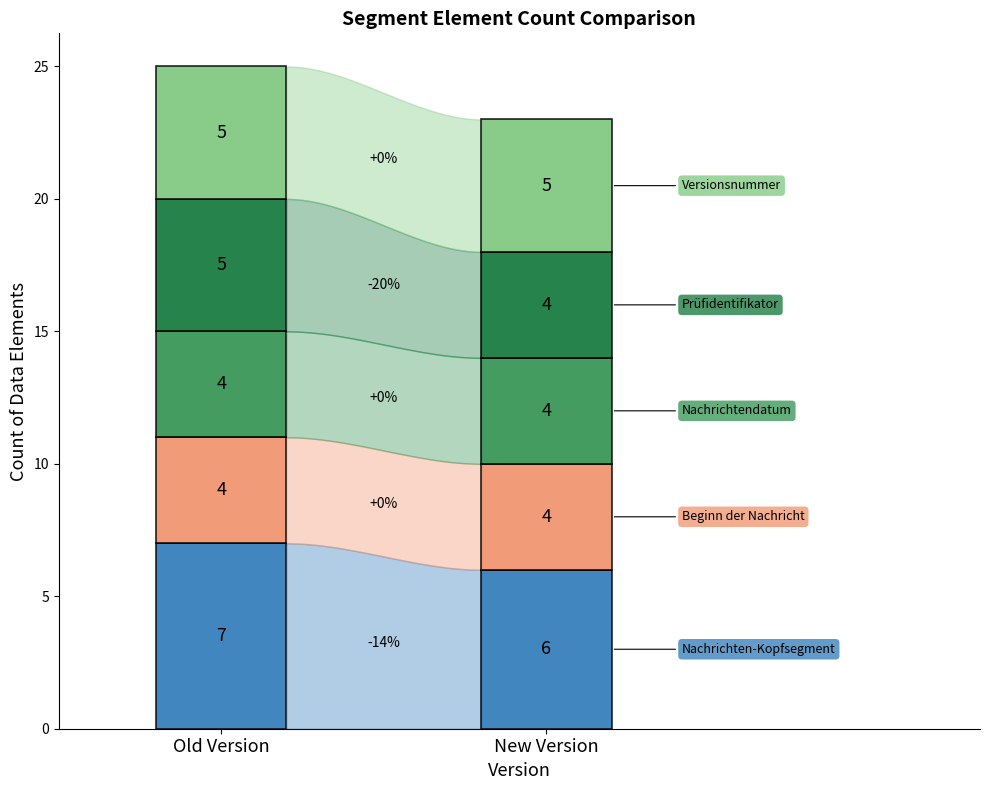

Is it true that Nachrichtendatum equals 7 at Old Version?

False